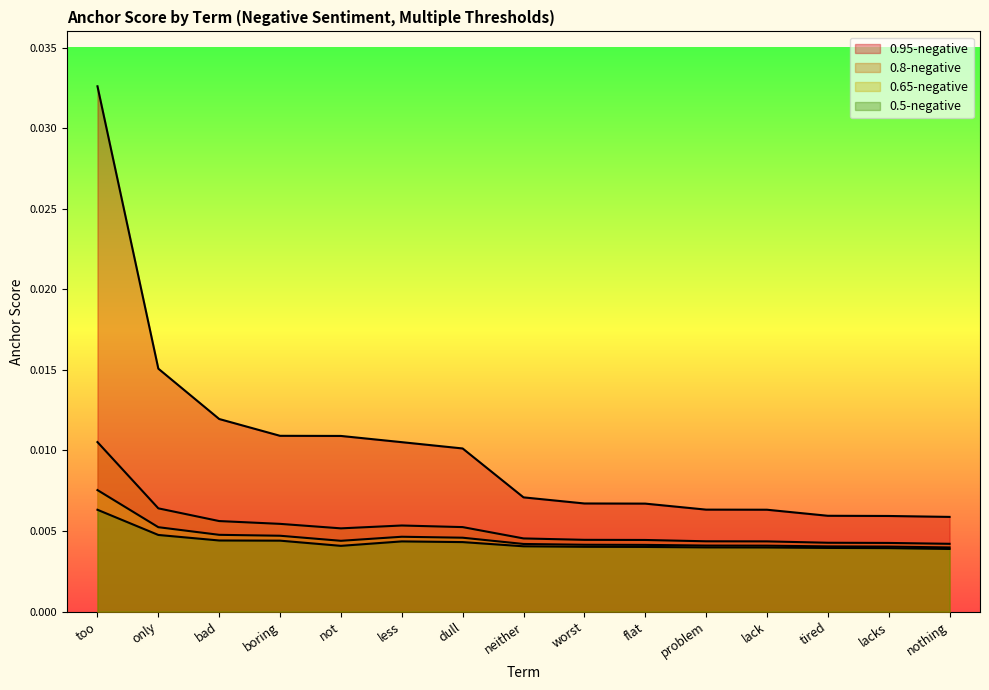

What are all the series names shown in the legend?

0.95-negative, 0.8-negative, 0.65-negative, 0.5-negative